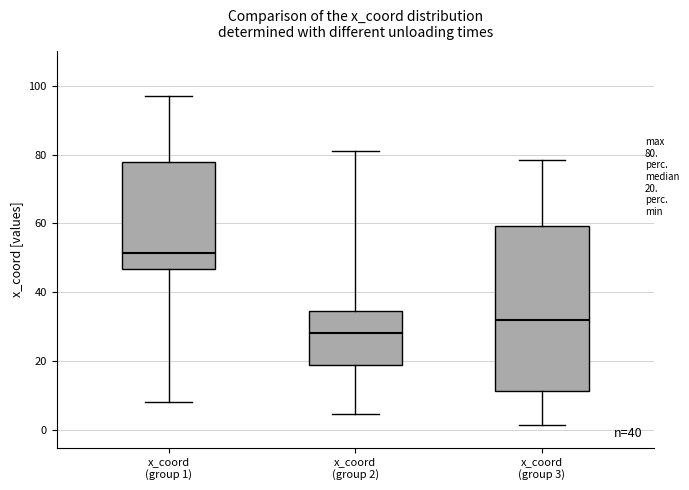

Which box is the tallest, from its lower edge to its upper edge?

x_coord (group 3)